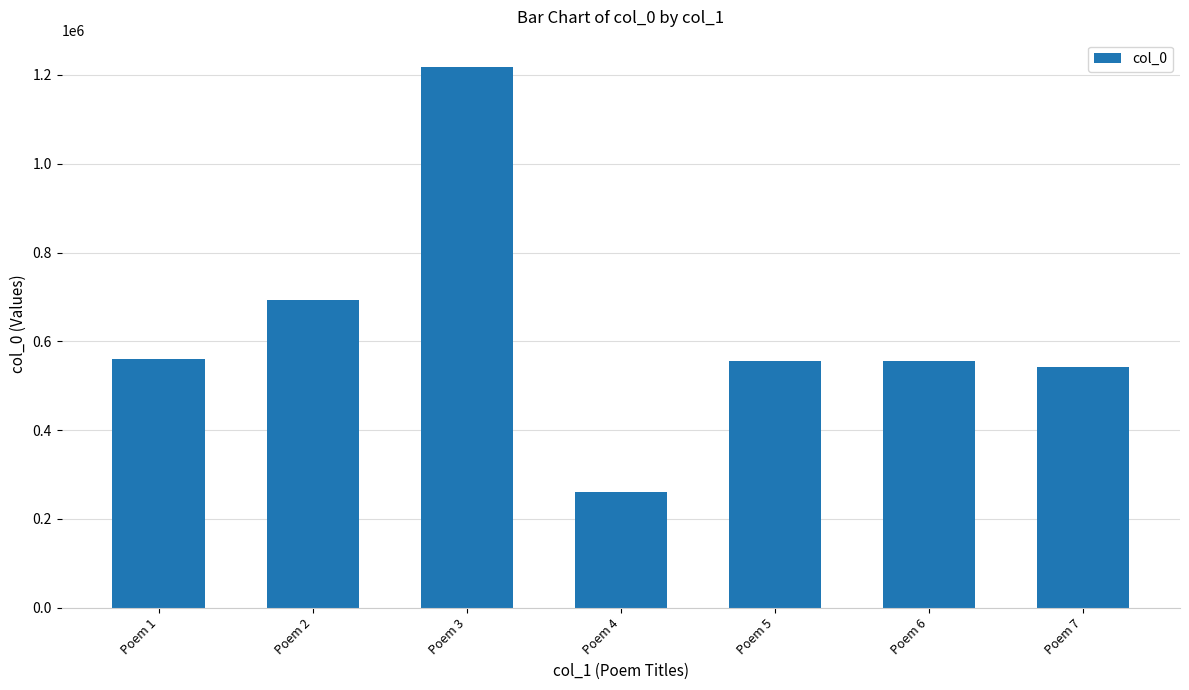

What is the difference between the values at Poem 1 and Poem 7?

17822